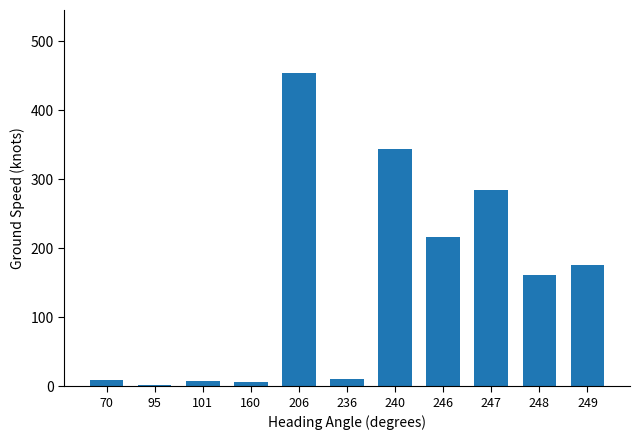

How many bars are there in total?

11